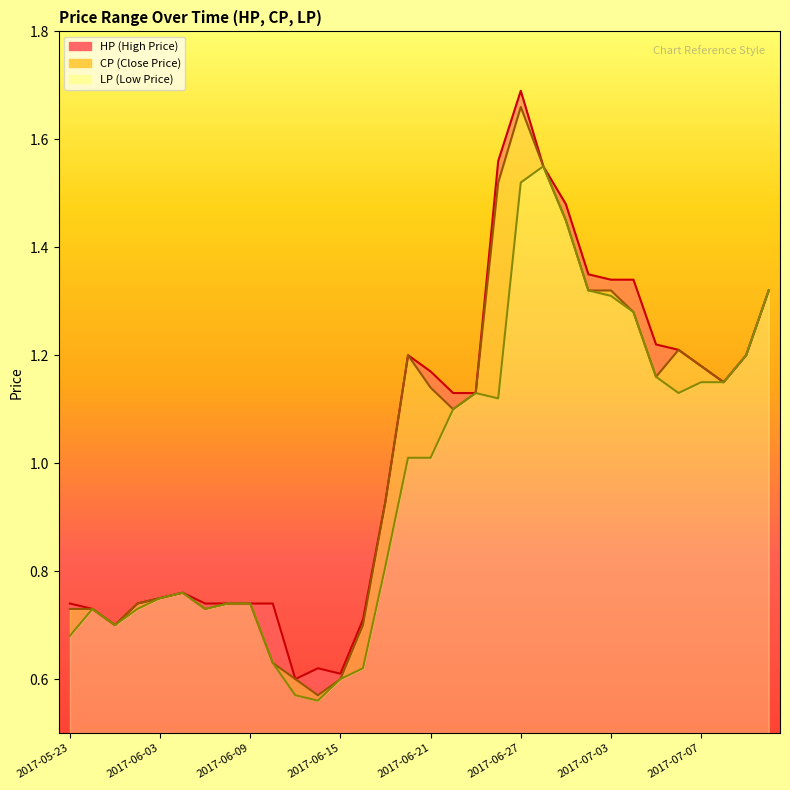

Count the number of categories in the chart.

32